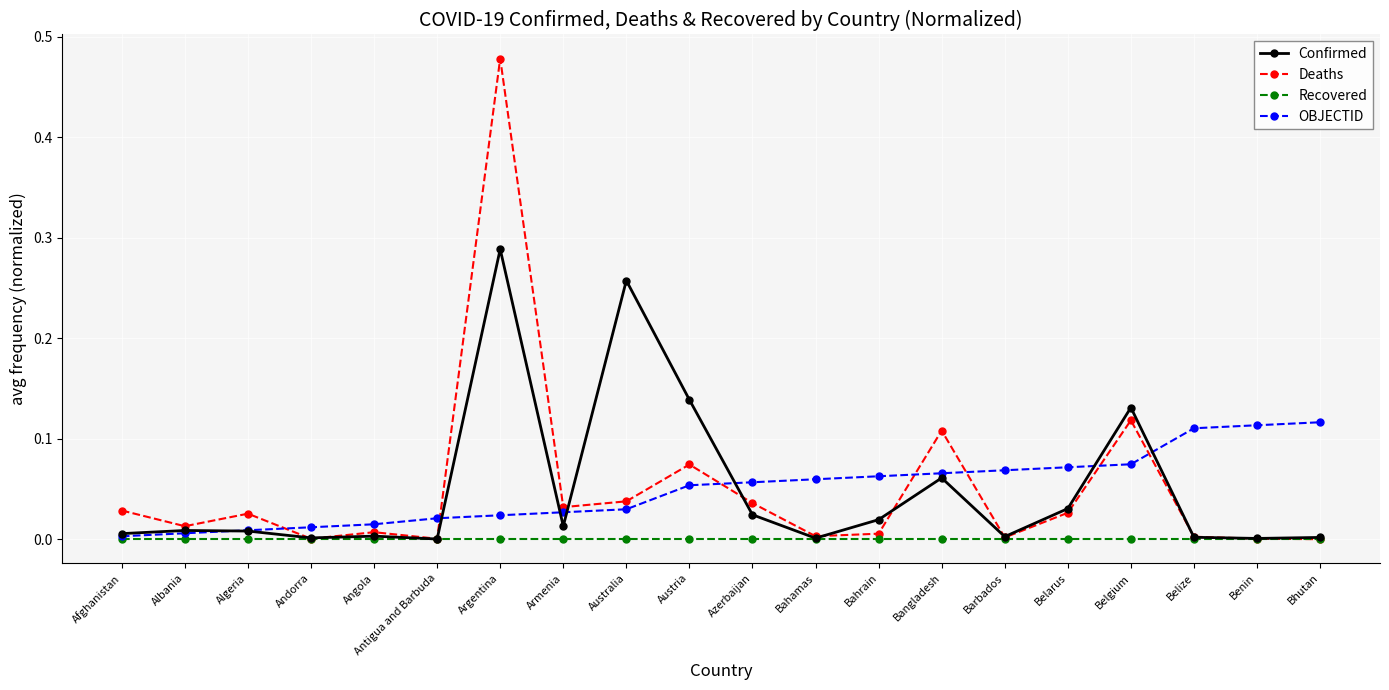

Which series has the largest range (max minus min)?

Deaths